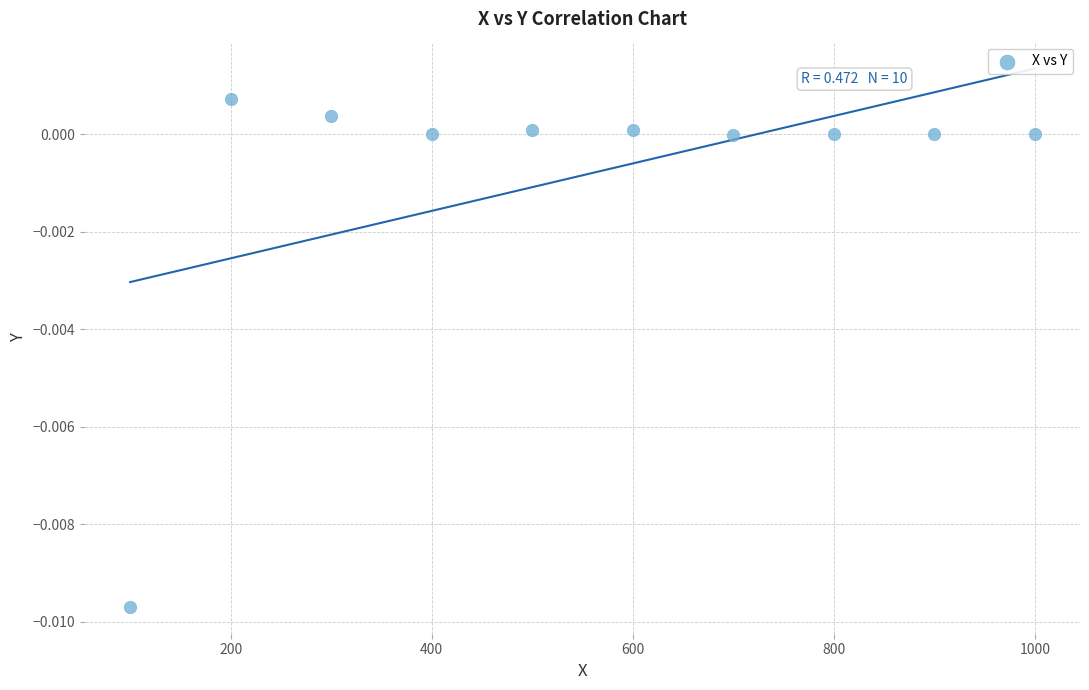

What is the average X value?

550.0